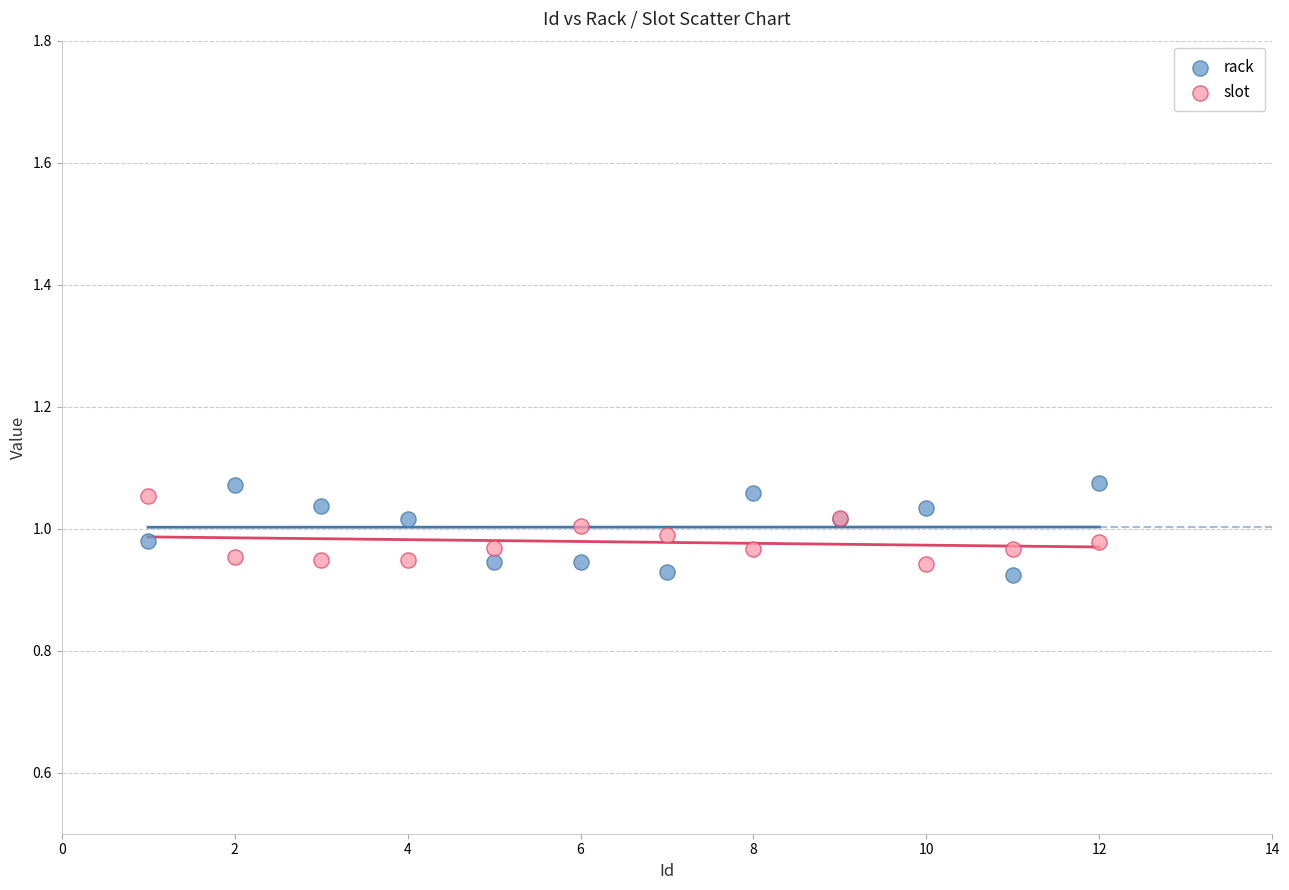

What is the X range (max minus min) for the scatter plot?

11.0